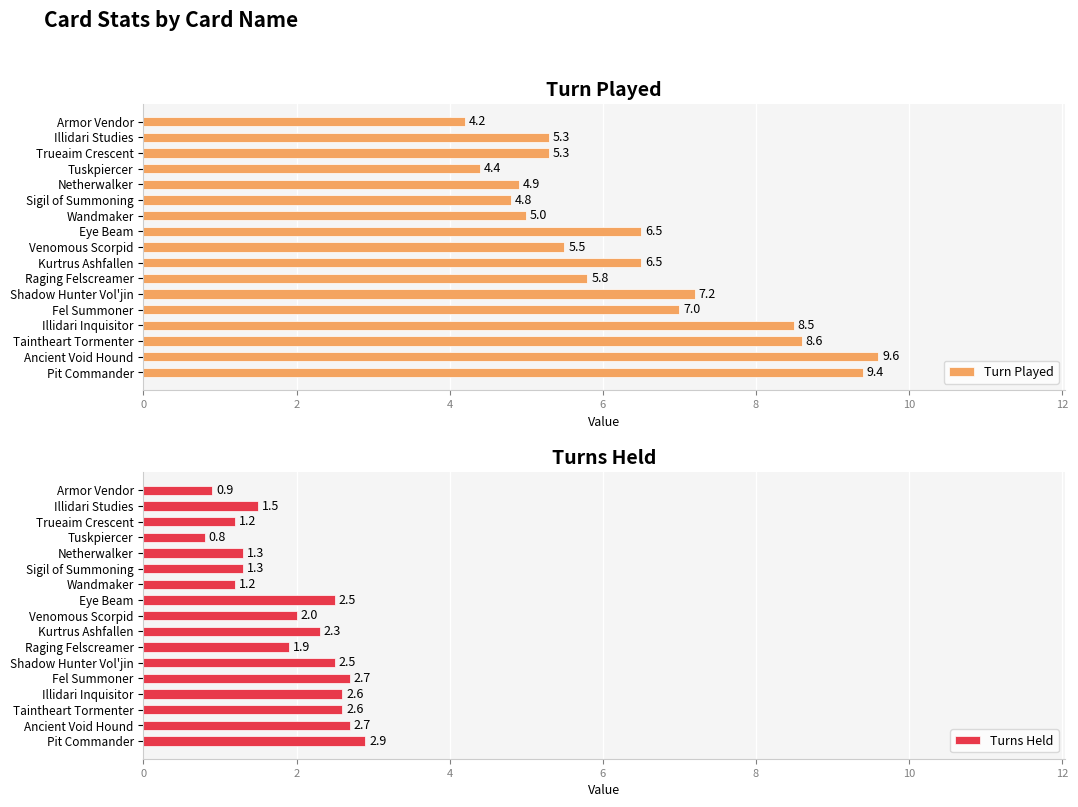

What is the difference between the highest and lowest values at 10?

3.5